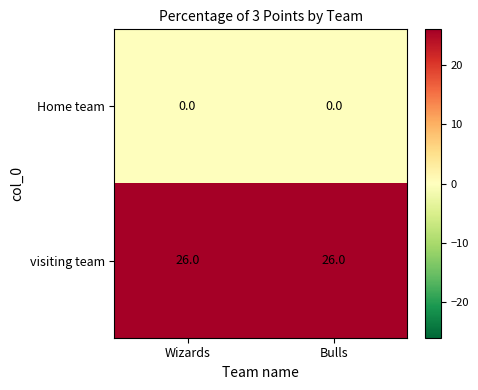

At Wizards, list the series in order from largest to smallest.

visiting team, Home team